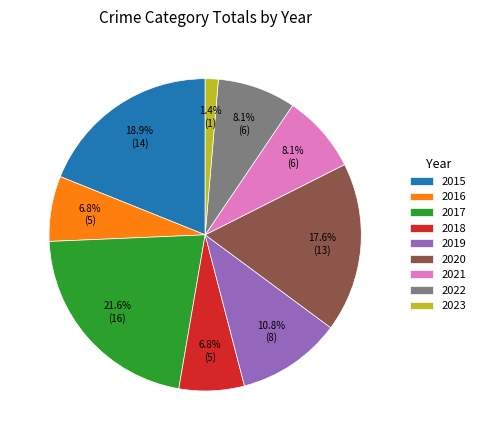

Which category has the biggest portion of the pie?

2017